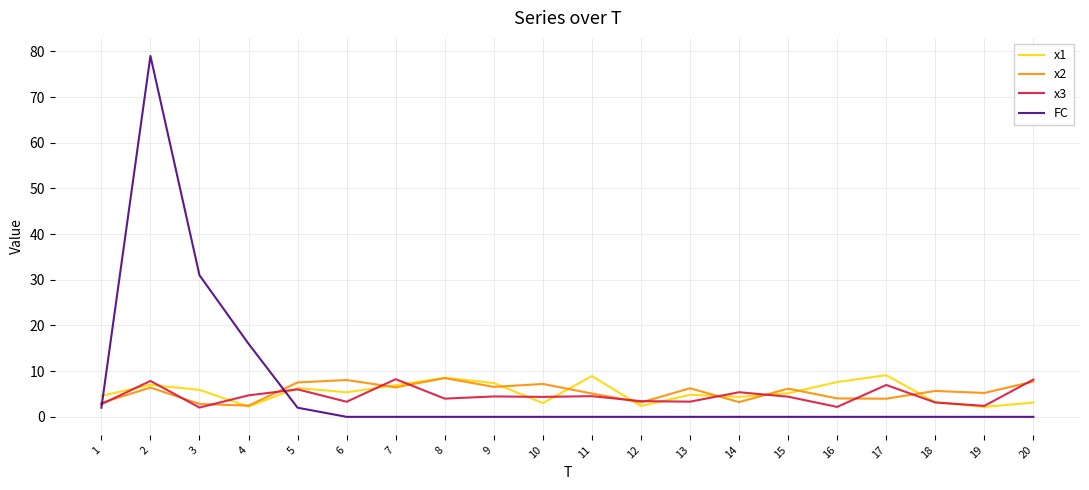

What is the average value of the x3 series?

4.6